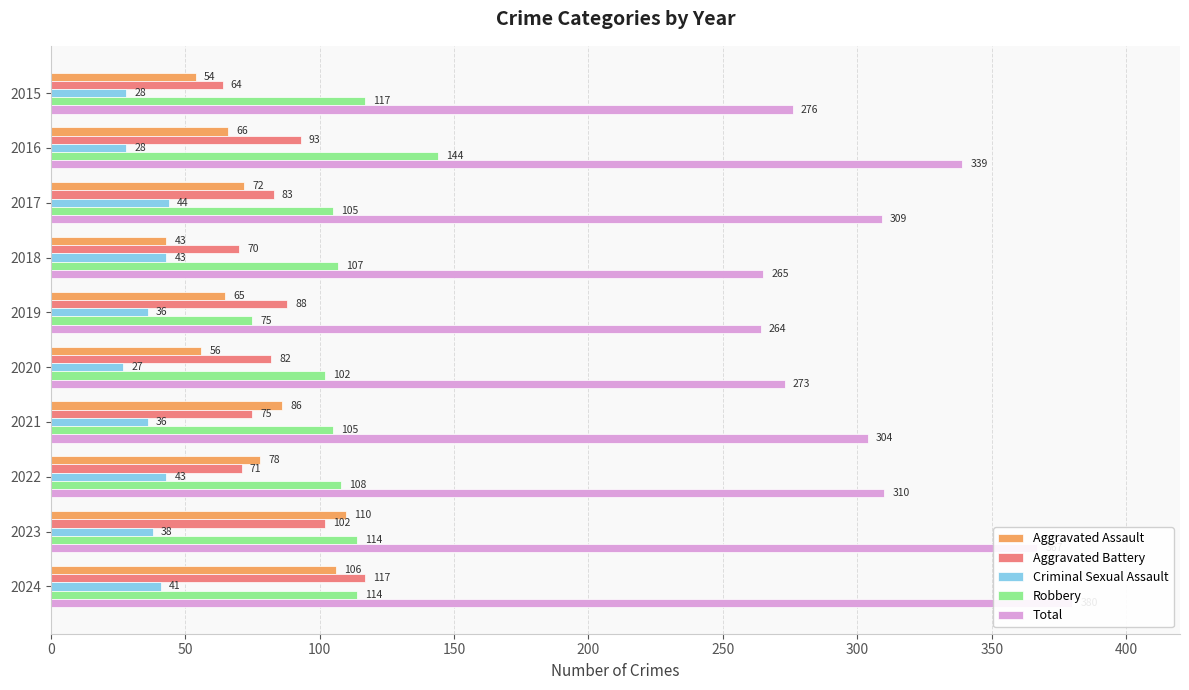

How many data points in Aggravated Battery are less than 83?

5